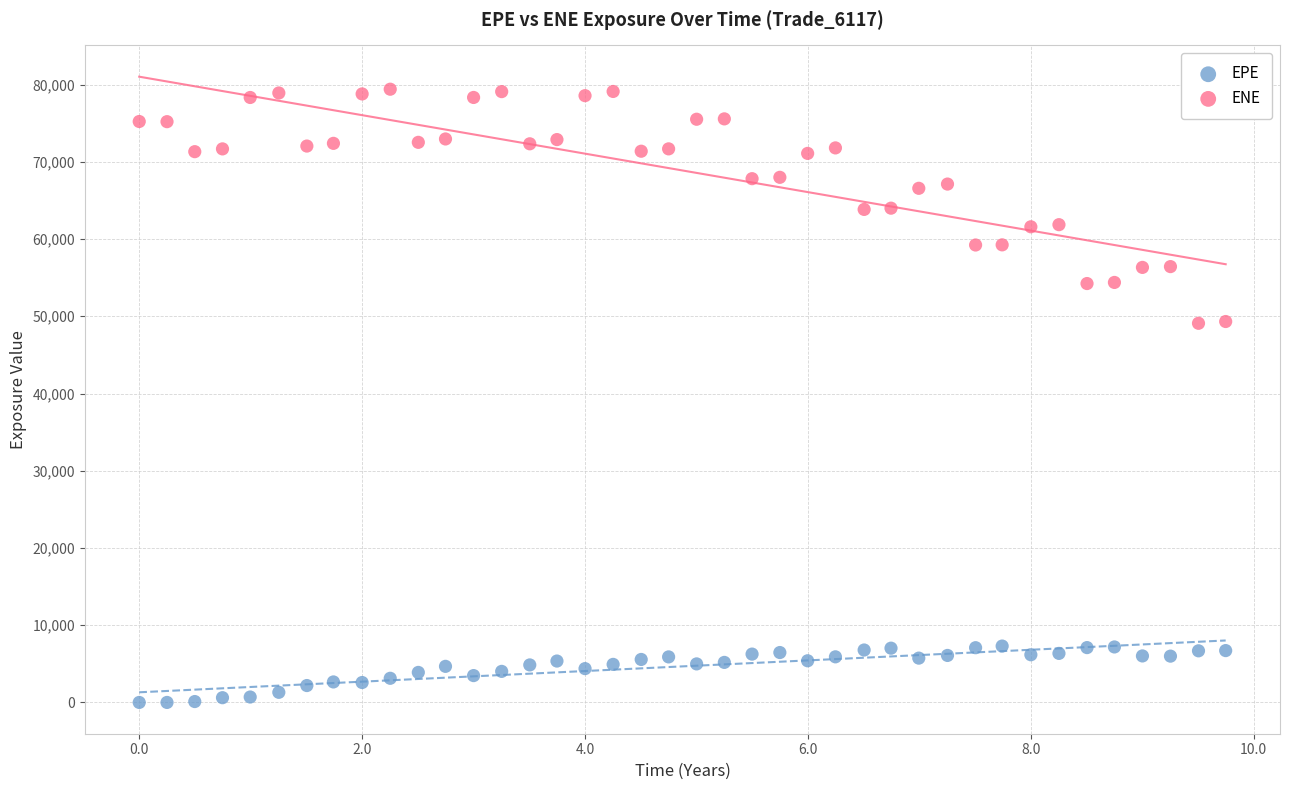

Which series has the largest Y range (max minus min)?

ENE